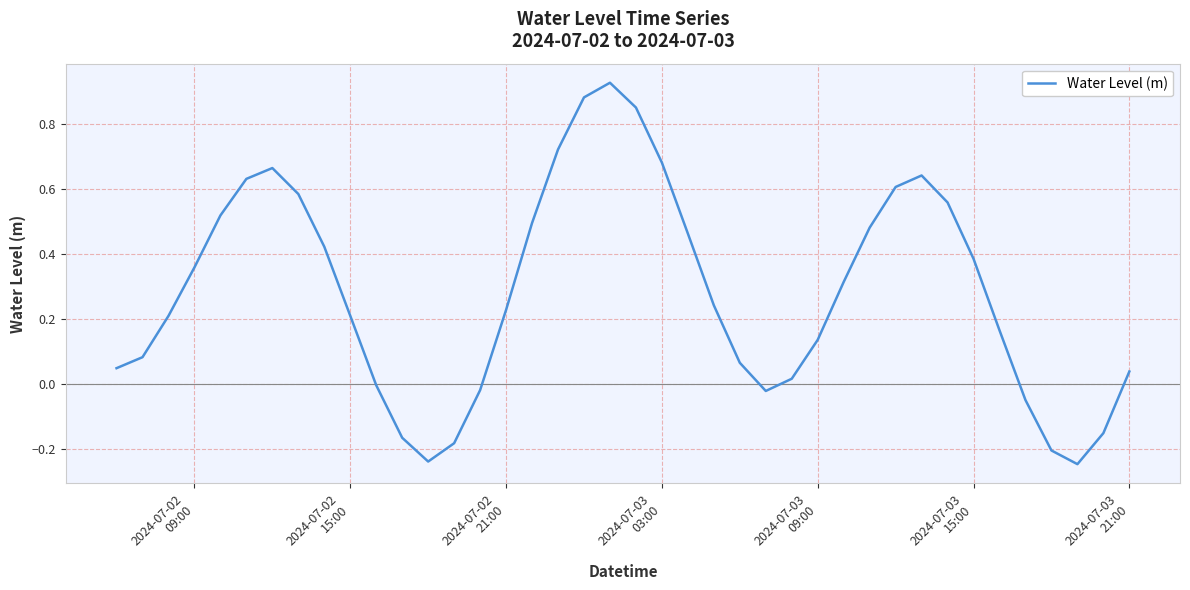

Is this an area chart (filled region under the line)?

No